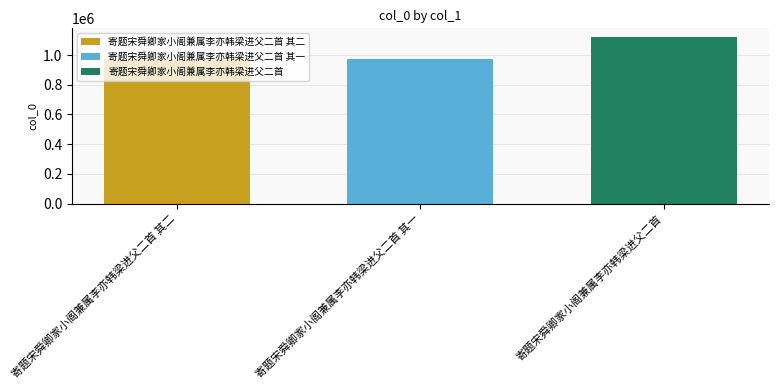

What value does the 寄题宋舜卿家小阁兼属李亦韩梁进父二首 其一 series have at 寄题宋舜卿家小阁兼属李亦韩梁进父二首 其一?

973353